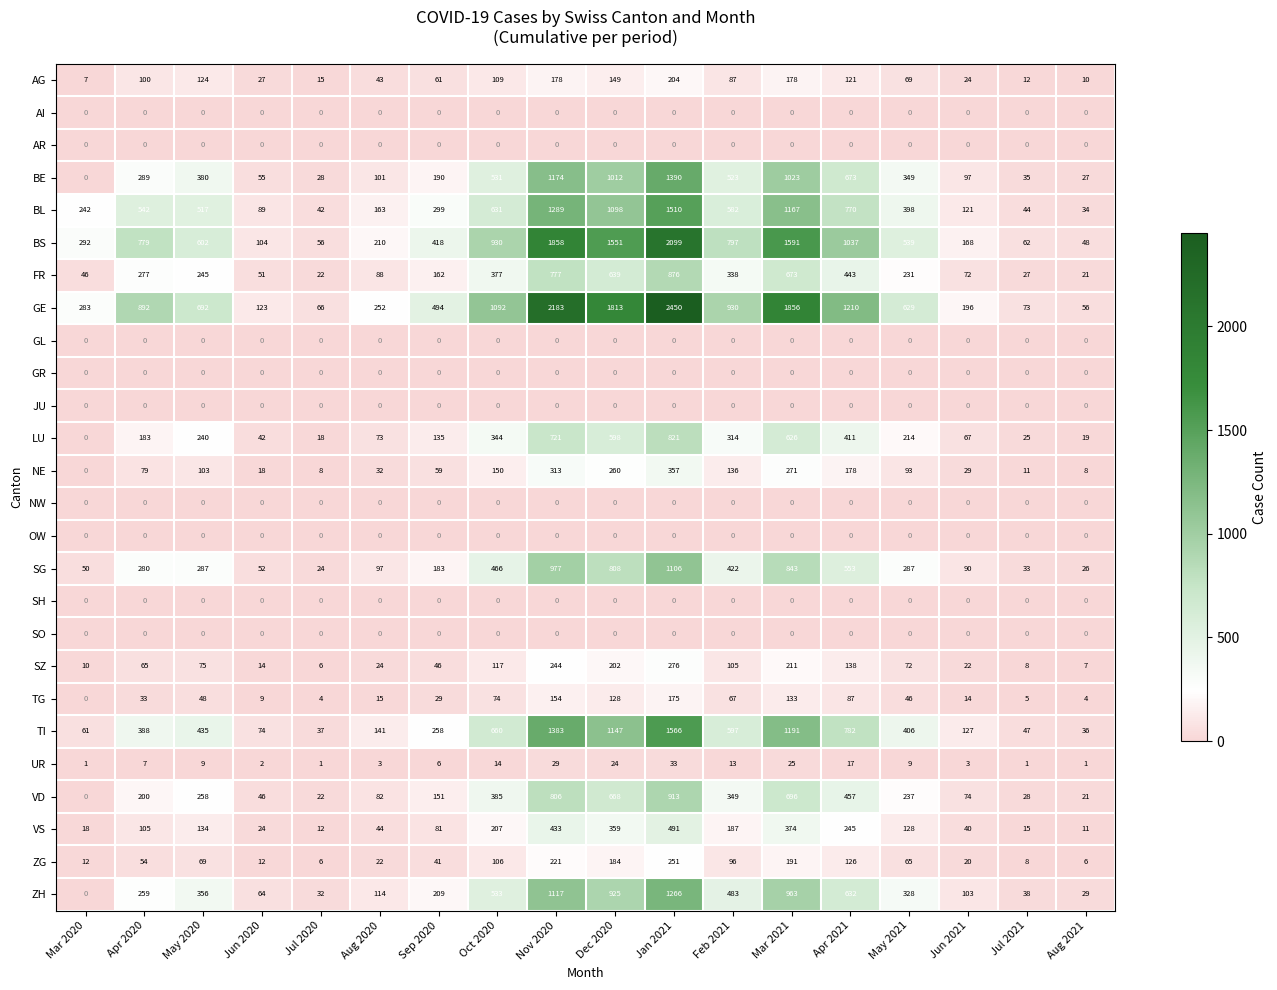

Which series has the widest spread of values?

GE